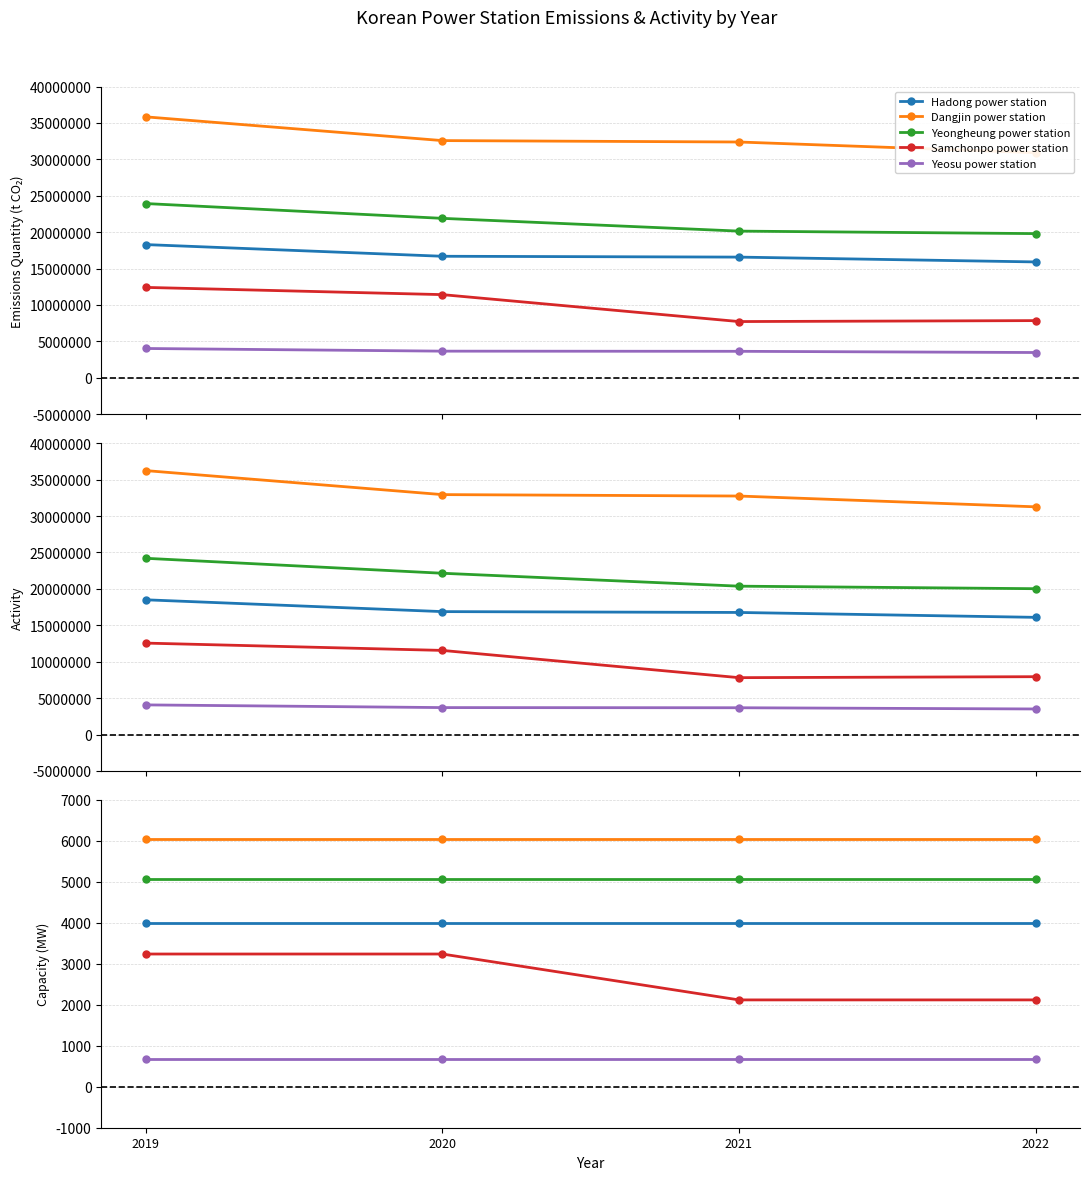

What is the spread (max minus min) of values at 2019?

5361